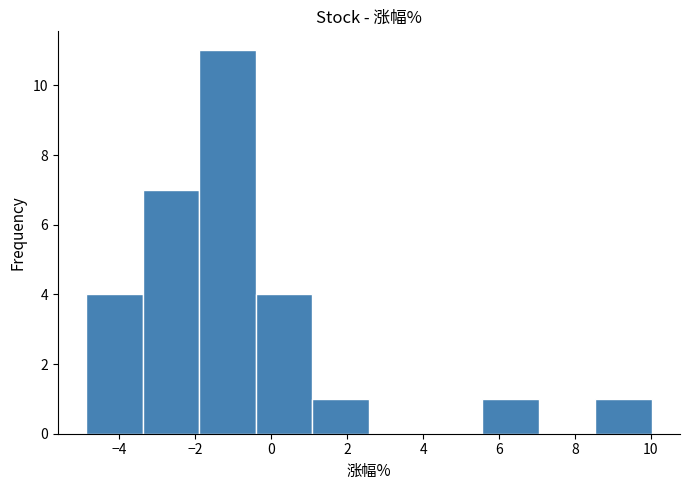

Reading left to right, transcribe this chart: for each bar, give the range it covers on the x-axis and its height. Neither the bar edges nor the heights are printed on the chart, so give them approximately, as read against the axes.

-4.8 to -3.4: 4
-3.4 to -1.8: 7
-1.8 to -0.4: 11
-0.4 to 1.0: 4
1.0 to 2.6: 1
2.6 to 4.0: 0
4.0 to 5.6: 0
5.6 to 7.0: 1
7.0 to 8.6: 0
8.6 to 10.0: 1